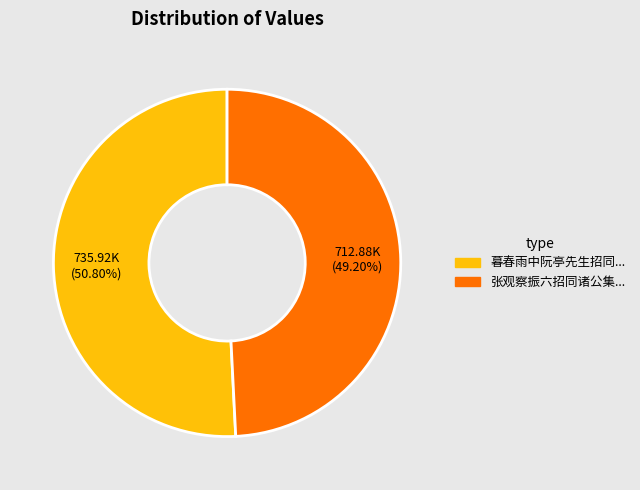

Is there any slice that represents more than half of the pie?

Yes